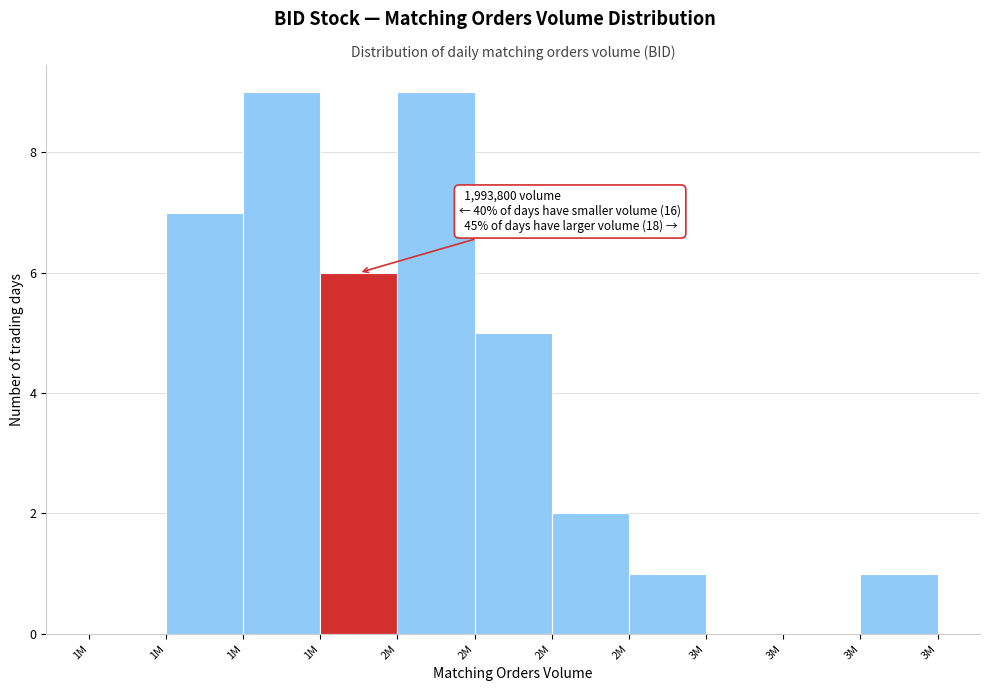

Are the bars horizontal?

No